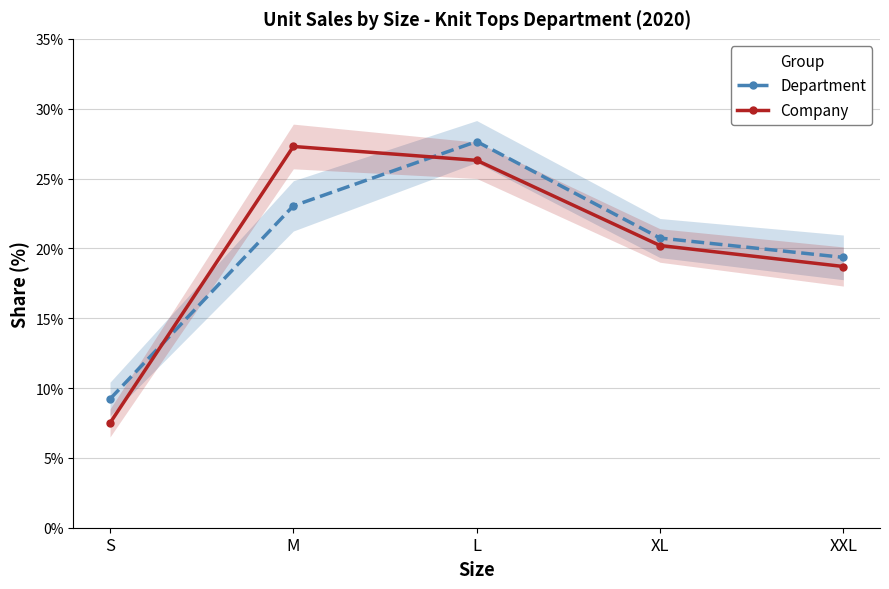

How many Company values are between 0 and 1?

5